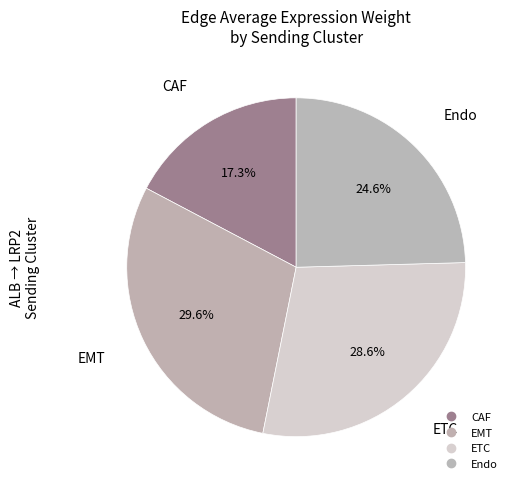

To the nearest percent, what is the difference between the largest and smallest slice percentages?

12%